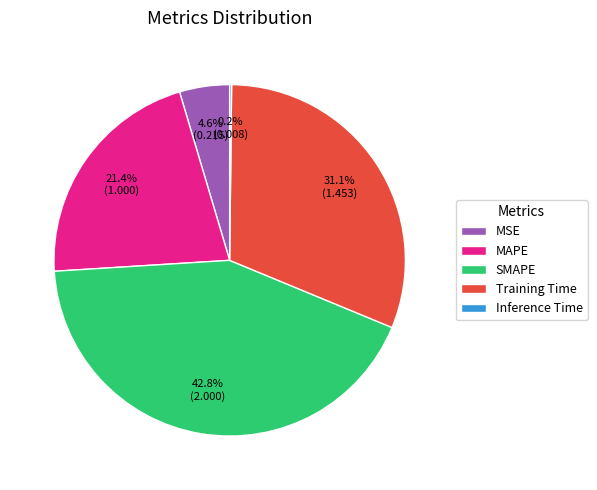

Which has a higher value, SMAPE or Training Time?

SMAPE